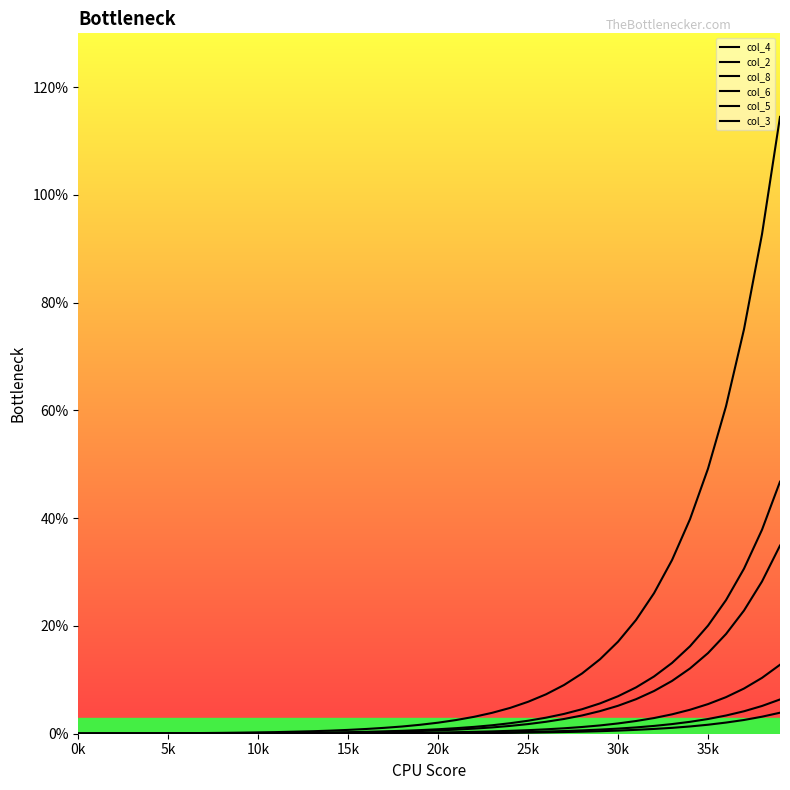

At which category is the sum across all series the highest?

39